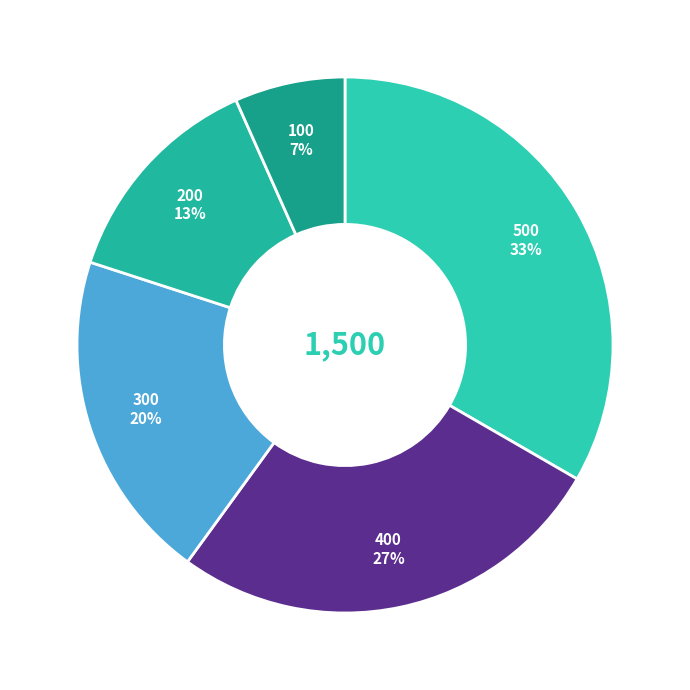

Is there any slice that represents more than half of the pie?

No